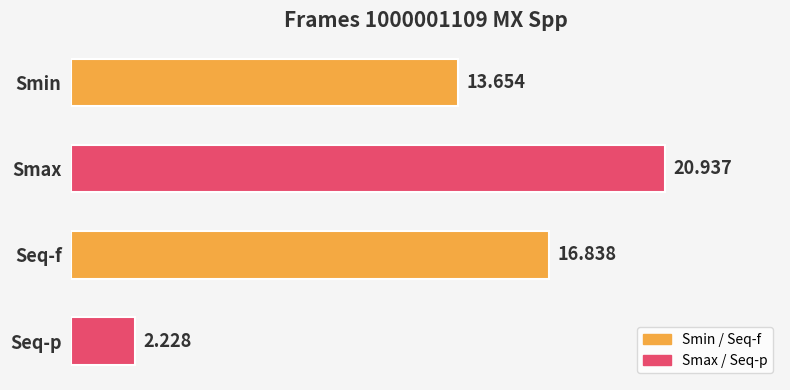

Count the number of values greater than 16.

2